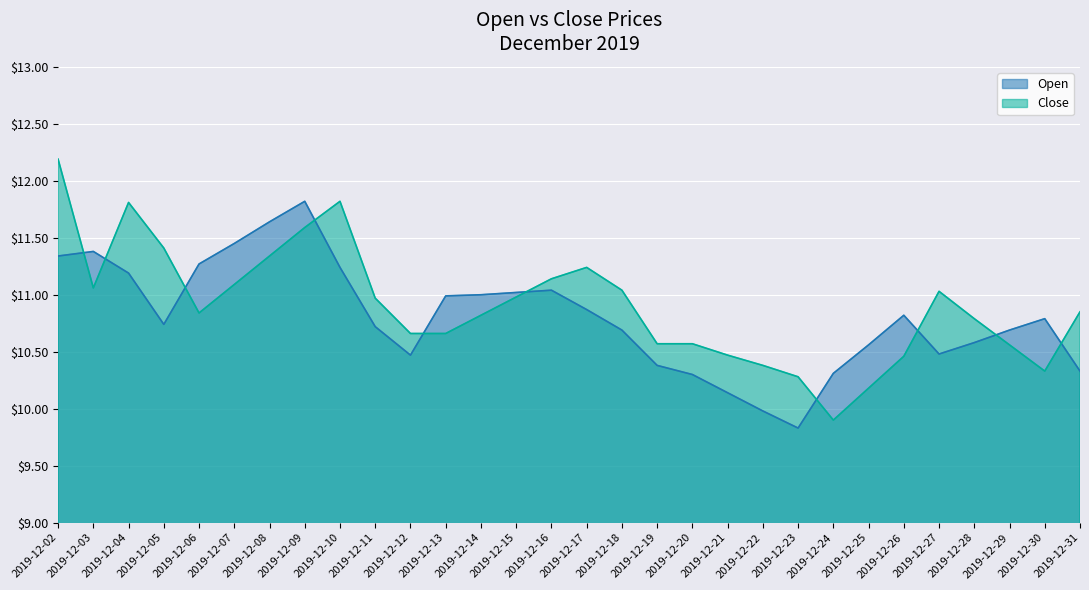

What is the greatest value displayed?

12.2